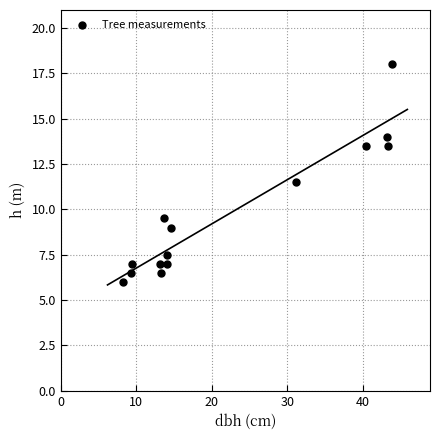

What Y value in the scatter plot is closest to 12?

11.5